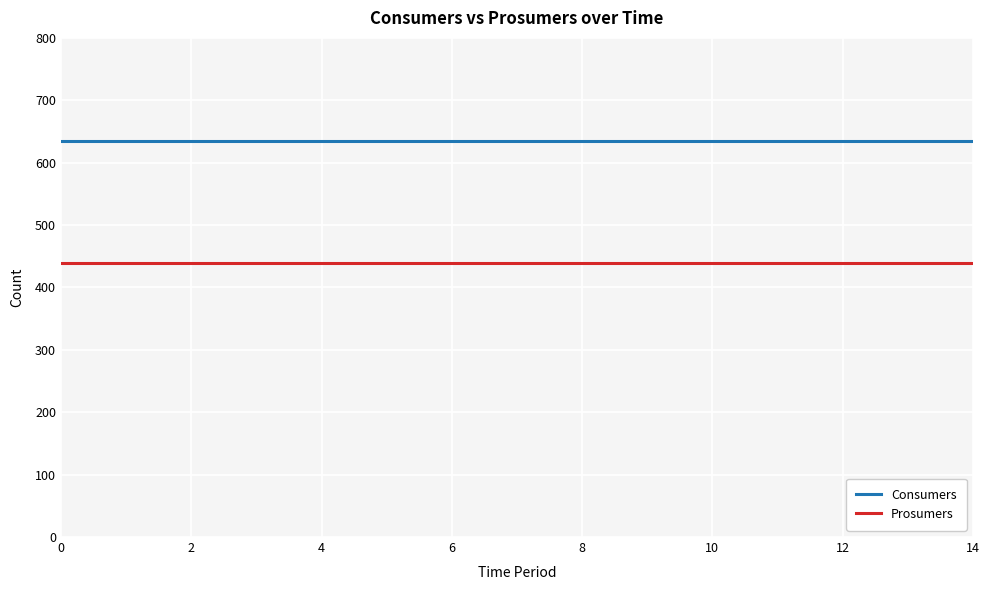

List the series in order of their overall mean, highest first.

Consumers, Prosumers